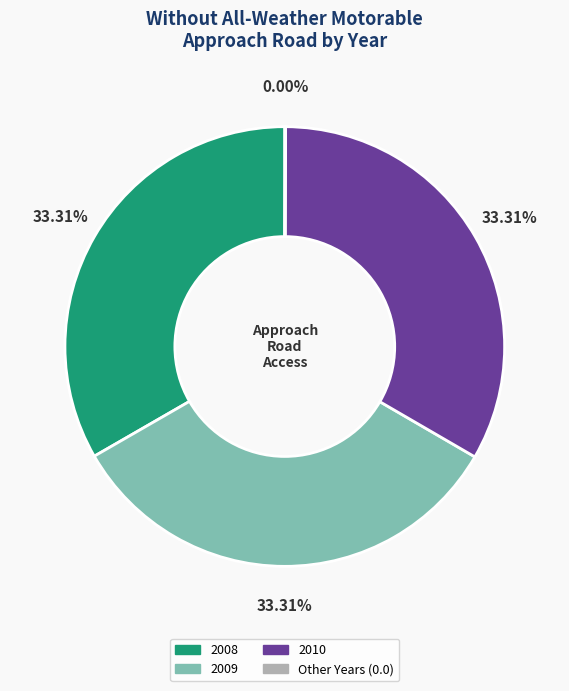

Is it true that 2010 is 25% of the pie?

False